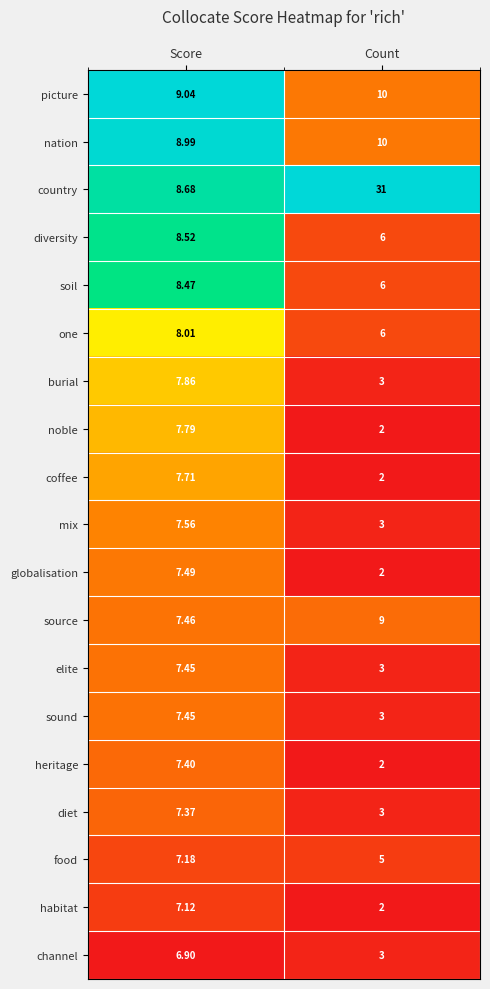

How many data points in burial are less than 7?

1